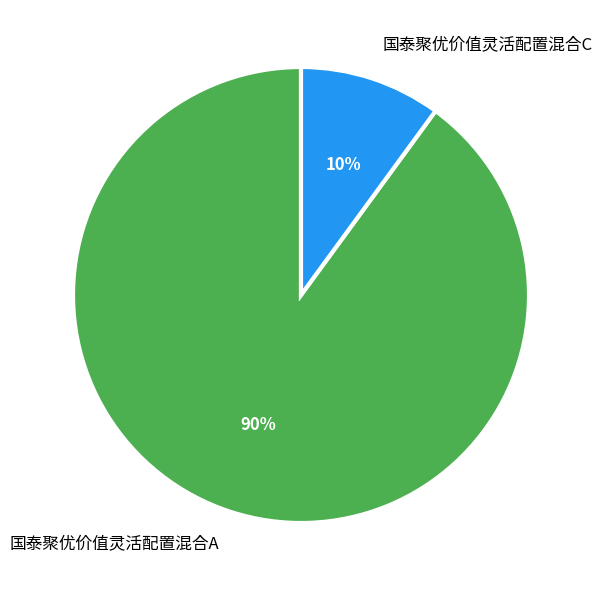

How many slices are in this pie chart?

2